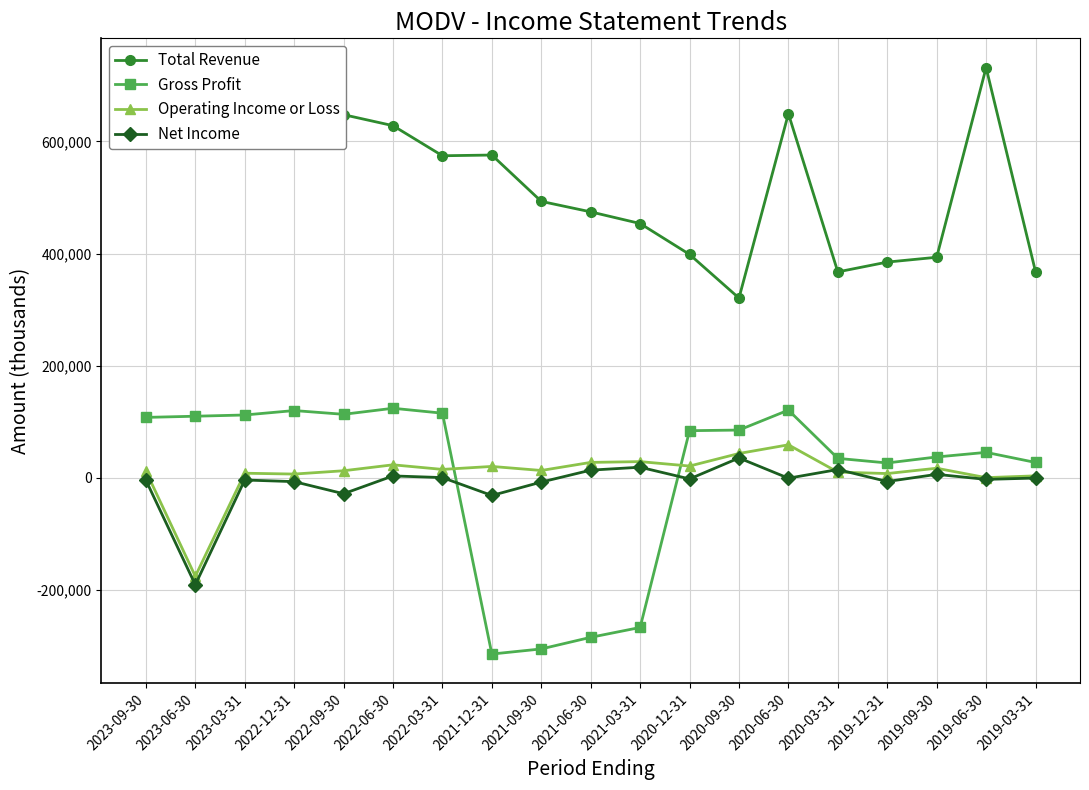

Between 2022-03-31 and 2019-03-31, which series saw the biggest shift?

Total Revenue